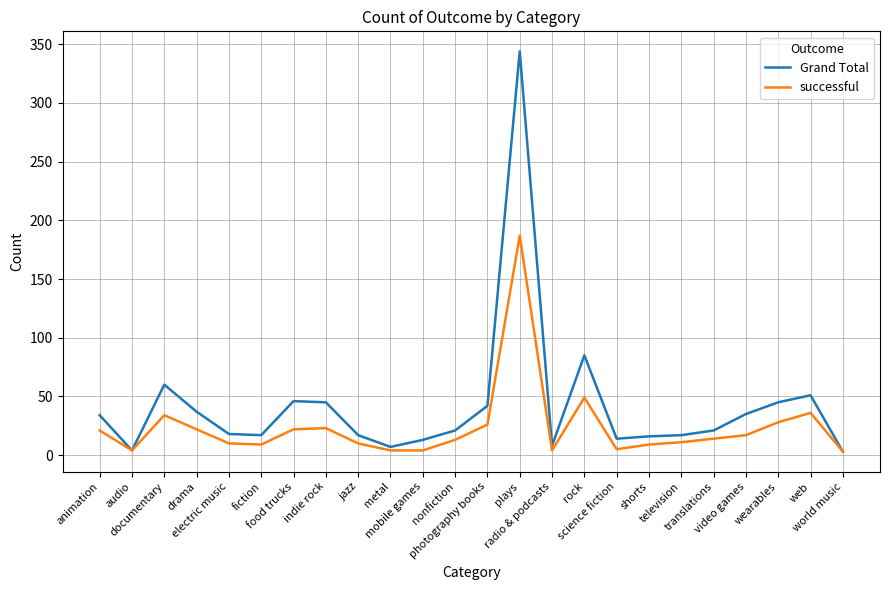

The successful series shows 36 at web. True or false?

True